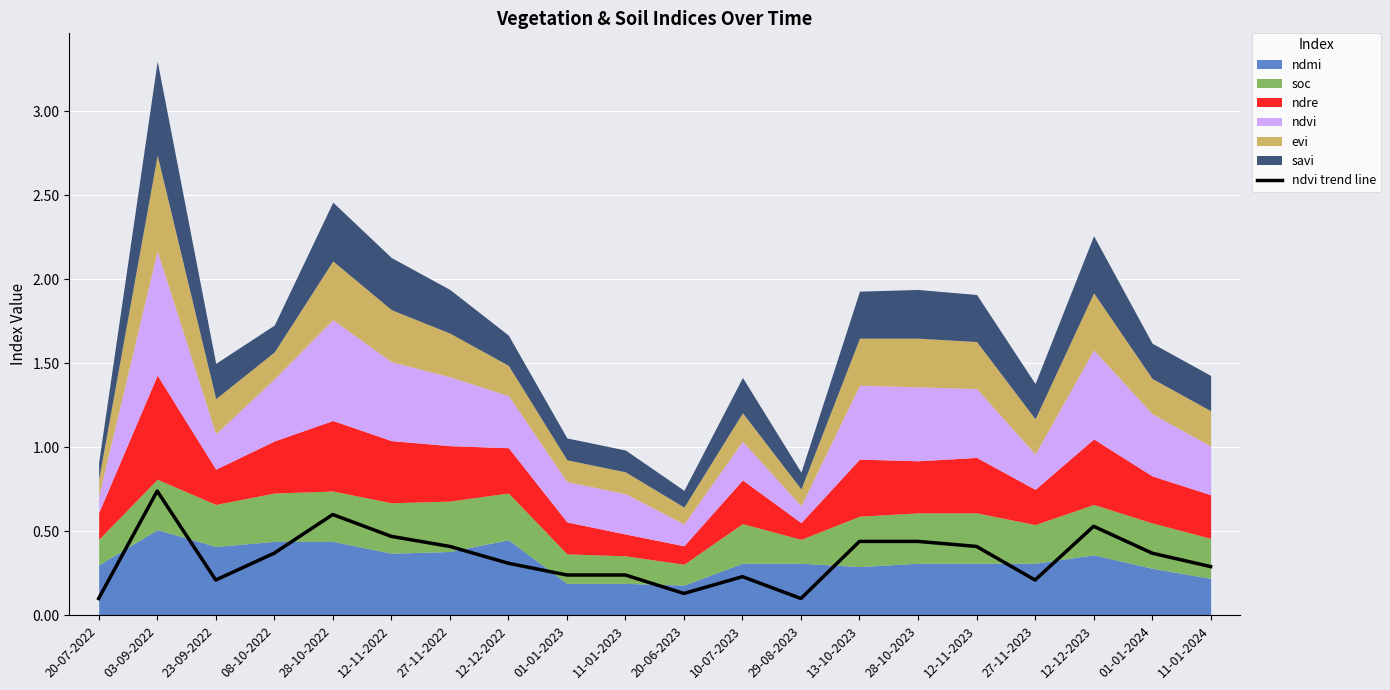

Between 28-10-2022 and 11-01-2024, which is larger?

28-10-2022